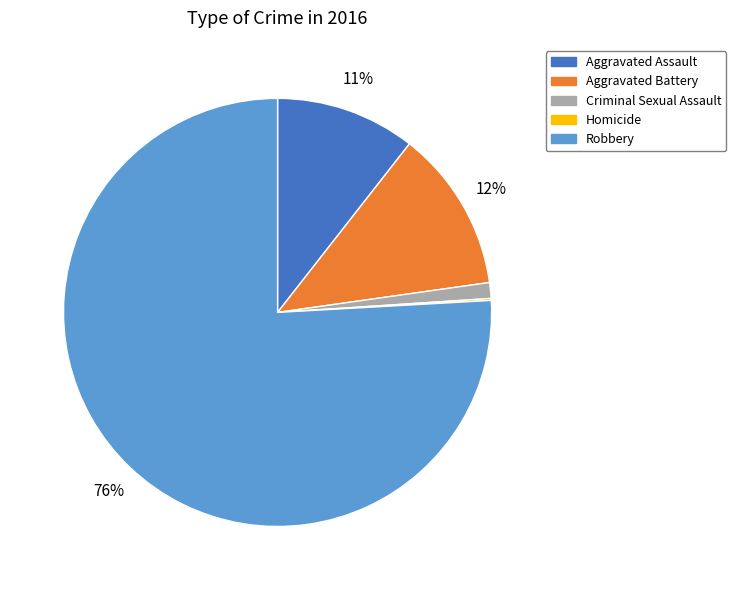

To the nearest percent, what is the average slice percentage?

20%